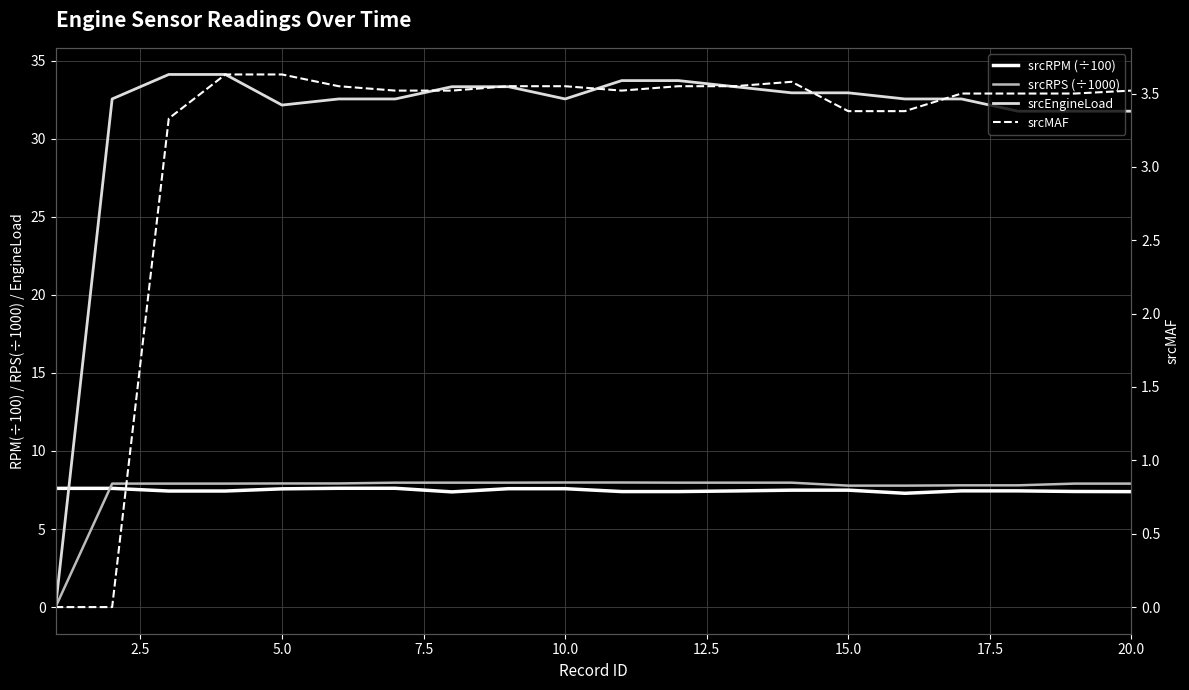

What are all the series names shown in the legend?

srcRPM (÷100), srcRPS (÷1000), srcEngineLoad, srcMAF